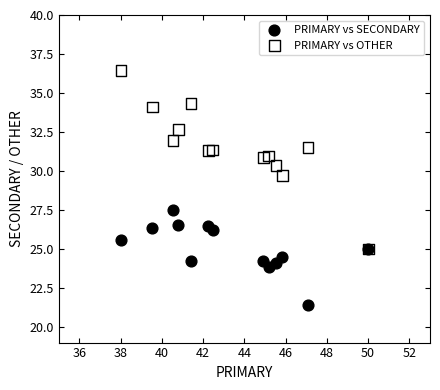

Which series has the largest Y range (max minus min)?

PRIMARY vs OTHER